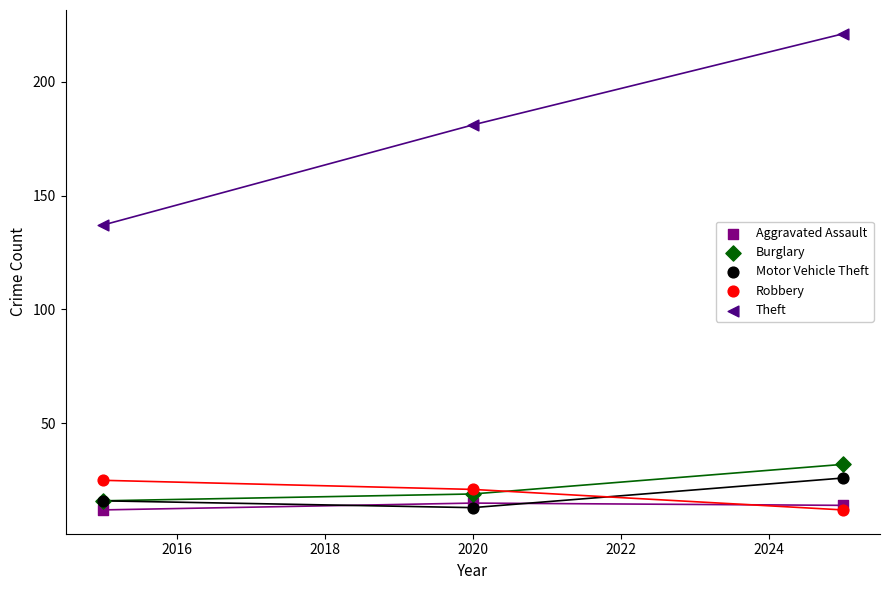

Which series has the widest spread of Y values?

Theft